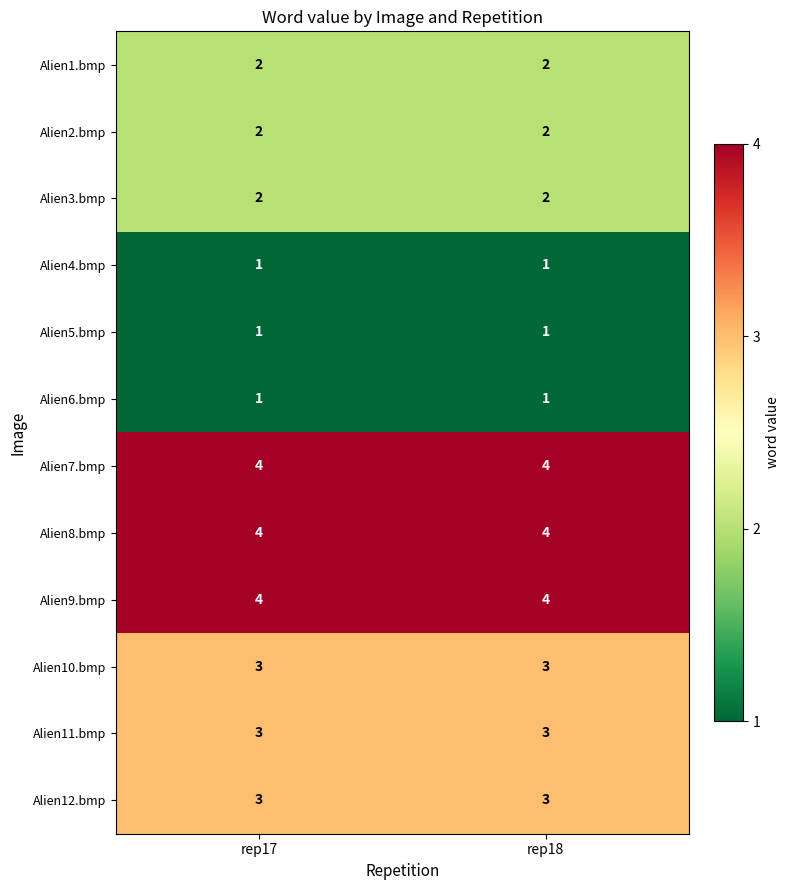

What is the lowest value of the Alien11.bmp series?

3